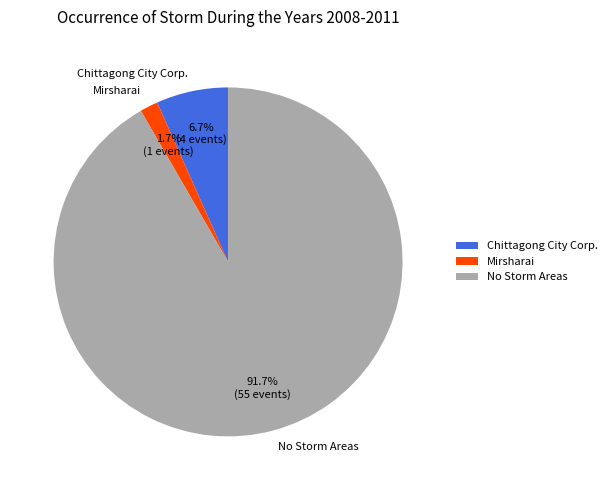

Which slice is the largest?

No Storm Areas